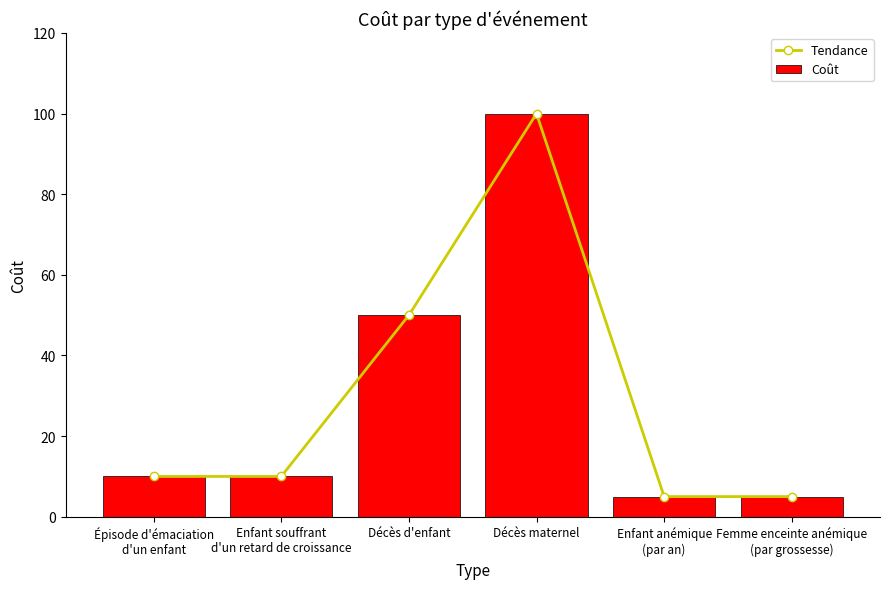

At how many categories does at least one series exceed 21?

2